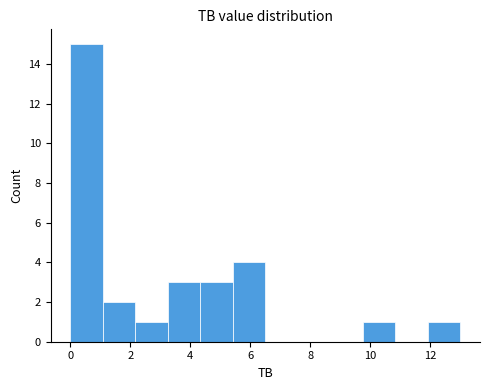

Reading left to right, transcribe this chart: for each bar, give the range it covers on the x-axis and its height. Neither the bar edges nor the heights are printed on the chart, so give them approximately, as read against the axes.

0.0 to 1.0: 15
1.0 to 2.2: 2
2.2 to 3.2: 1
3.2 to 4.4: 3
4.4 to 5.4: 3
5.4 to 6.6: 4
6.6 to 7.6: 0
7.6 to 8.6: 0
8.6 to 9.8: 0
9.8 to 10.8: 1
10.8 to 12.0: 0
12.0 to 13.0: 1